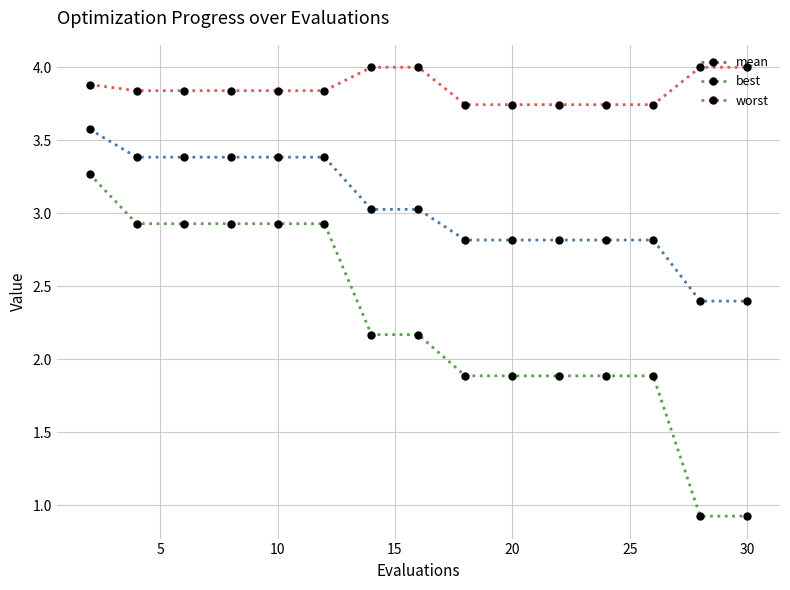

Which series has the largest range (max minus min)?

best